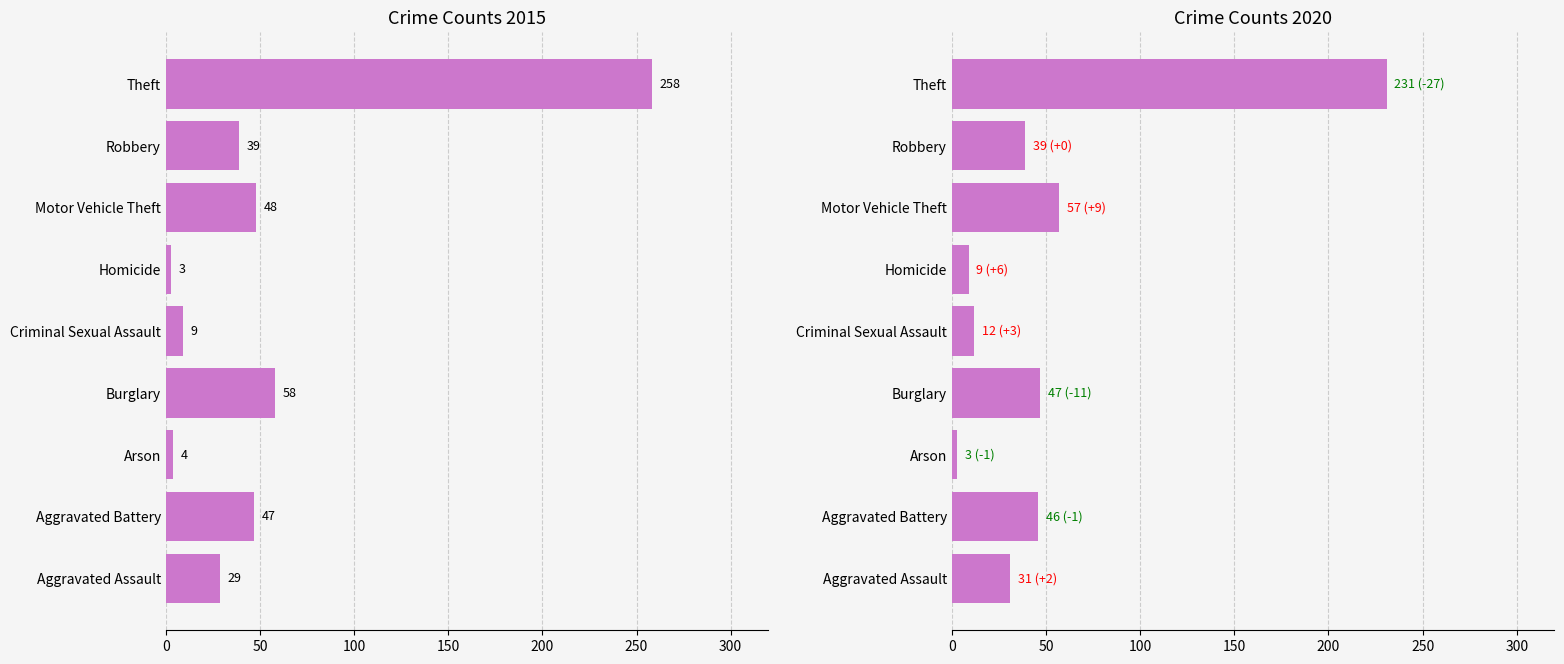

Which series has the largest range (max minus min)?

2015